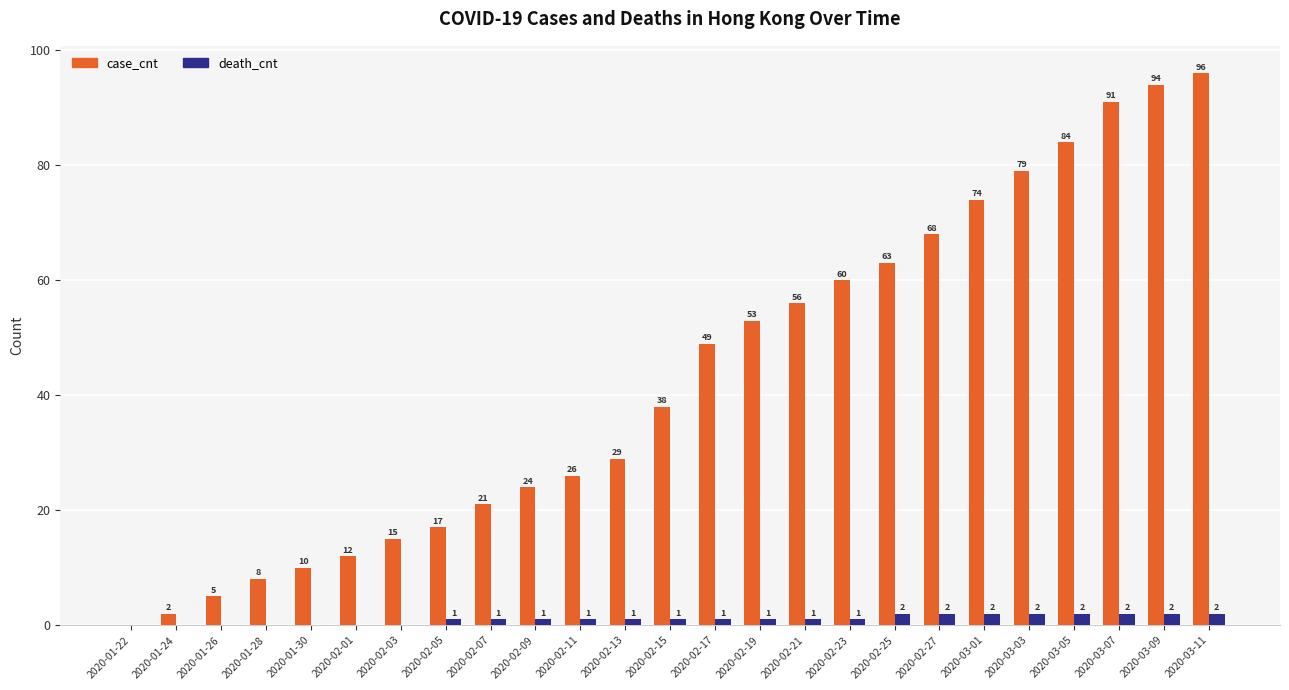

Count the number of data series in this chart.

2